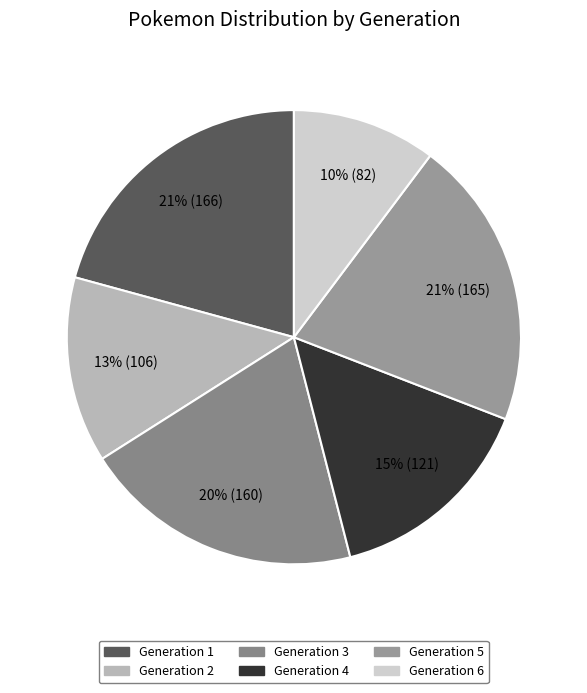

How many slices are in this pie chart?

6